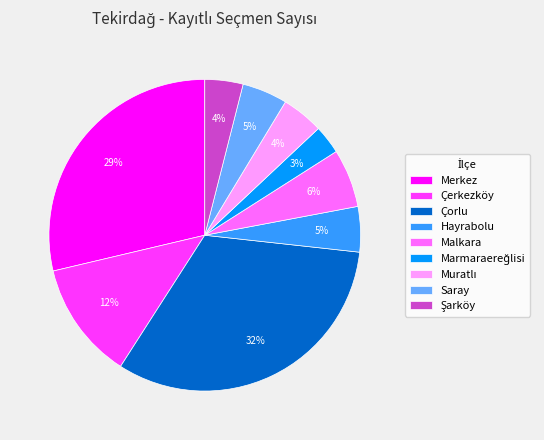

How many slices are in this pie chart?

9